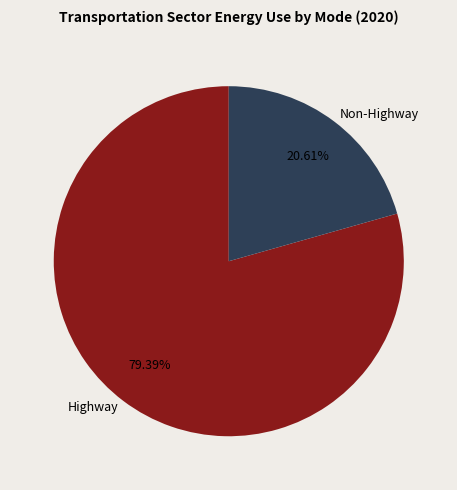

Combined, do Highway and Non-Highway account for over 50%?

Yes